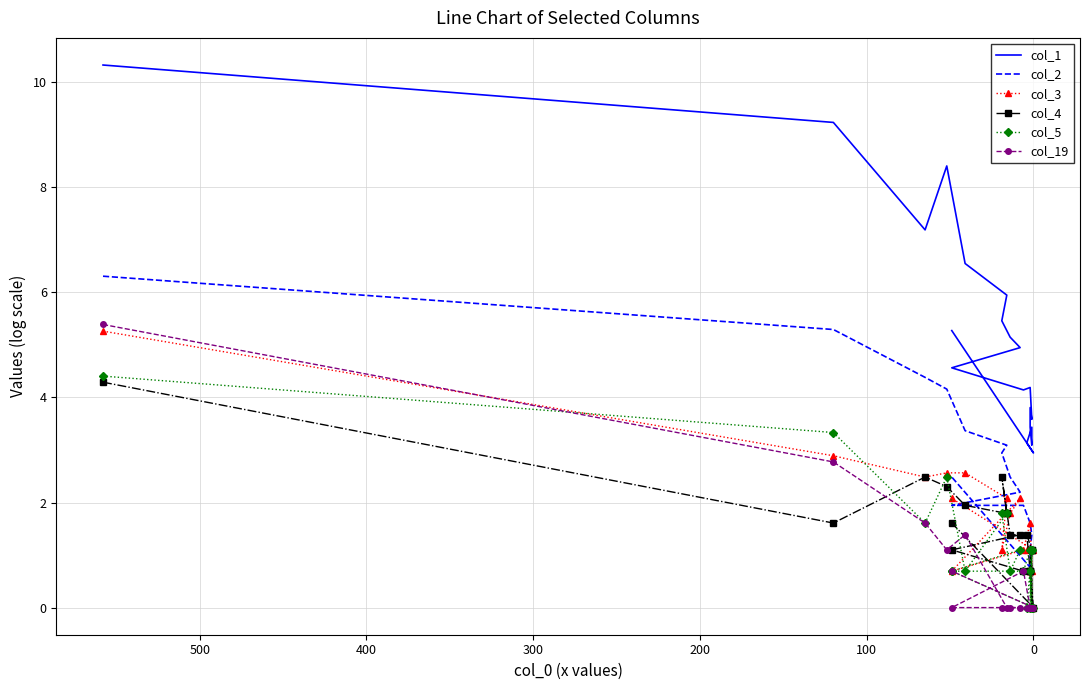

Reading right to left, transcribe all the data shown in this chart.

col_1: 5.3	2.9	3.1	3.4	3.1	3.4	3.8	3.6	4.2	4.1	4.6	4.9	5.1	5.5	5.9	6.5	8.4	7.2	9.2	10.3
col_2: 2.5	0.7	0.7	0.7	0.7	0.7	1.1	1.4	1.6	1.9	1.9	2.2	2.5	2.9	3.1	3.4	4.2	4.4	5.3	6.3
col_3: 2.1	1.1	1.1	1.1	0.0	0.7	0.7	0.7	1.6	1.1	0.7	2.1	1.8	1.1	2.1	2.6	2.6	2.5	2.9	5.3
col_4: 1.6	0.0	1.4	1.1	0.0	0.7	0.7	1.1	0.7	0.7	1.1	1.4	1.4	2.5	1.8	1.9	2.3	2.5	1.6	4.3
col_5: 0.7	0.0	0.0	1.1	0.0	0.7	0.0	1.1	1.1	0.7	0.7	1.1	0.7	1.8	1.8	0.7	2.5	1.6	3.3	4.4
col_19: 0.7	0.0	0.0	0.0	0.0	0.0	0.0	0.0	0.0	0.7	0.0	0.0	0.0	0.0	0.0	1.4	1.1	1.6	2.8	5.4